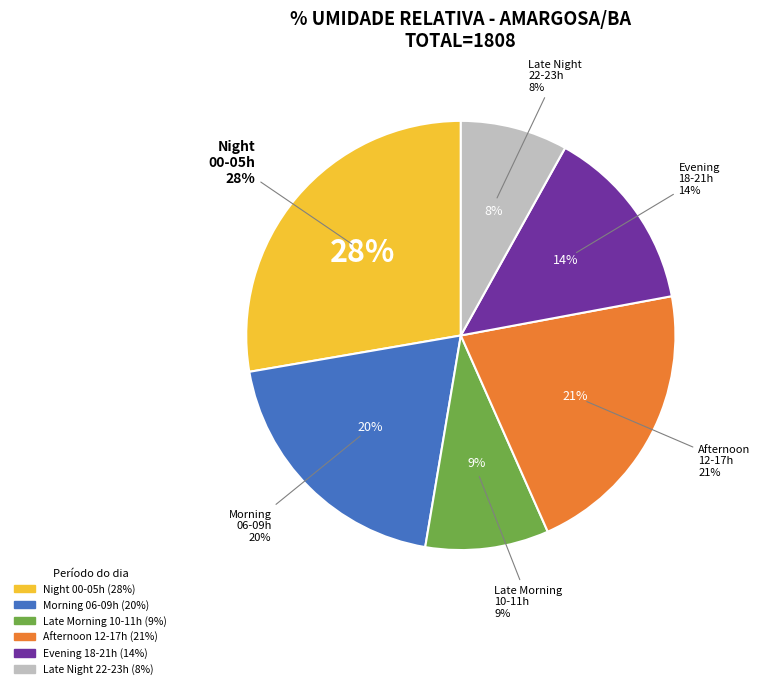

What is the ratio of the value at 1900 UTC to the value at 0800 UTC?

0.7